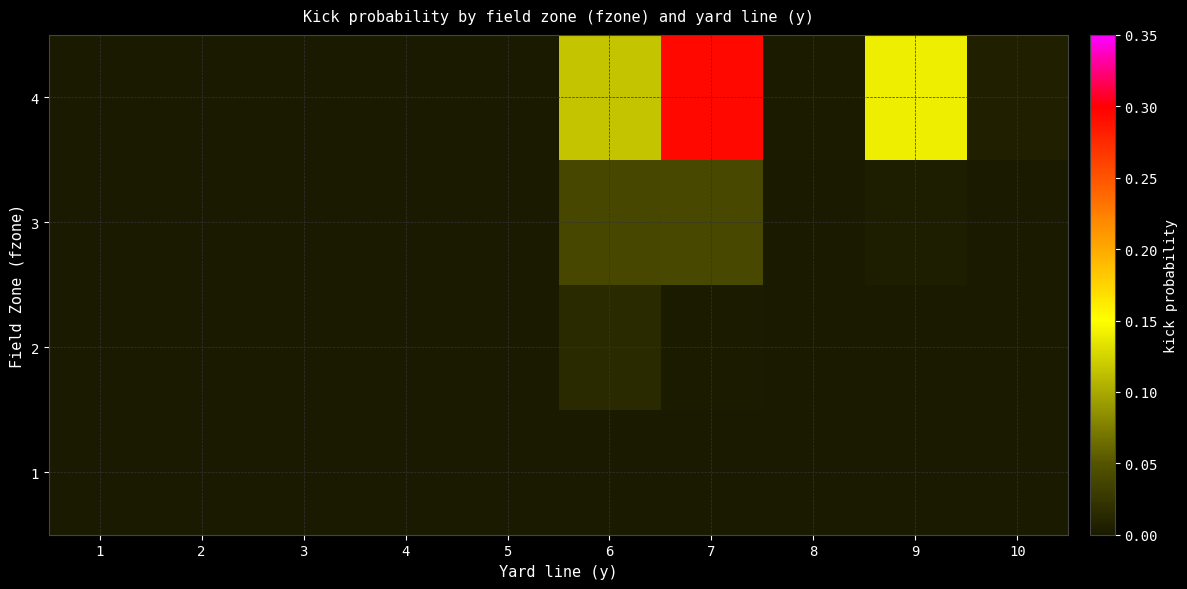

Count the number of categories in the chart.

10